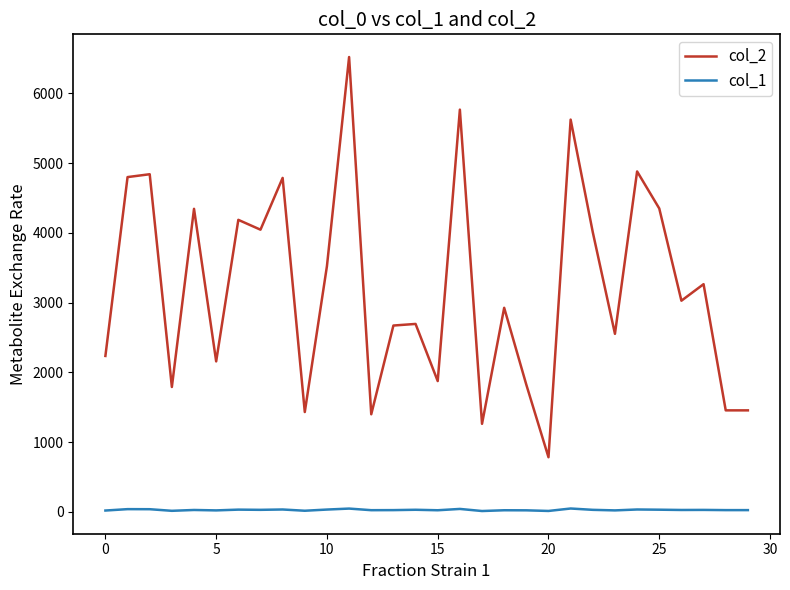

Which series has the widest spread of values?

col_2